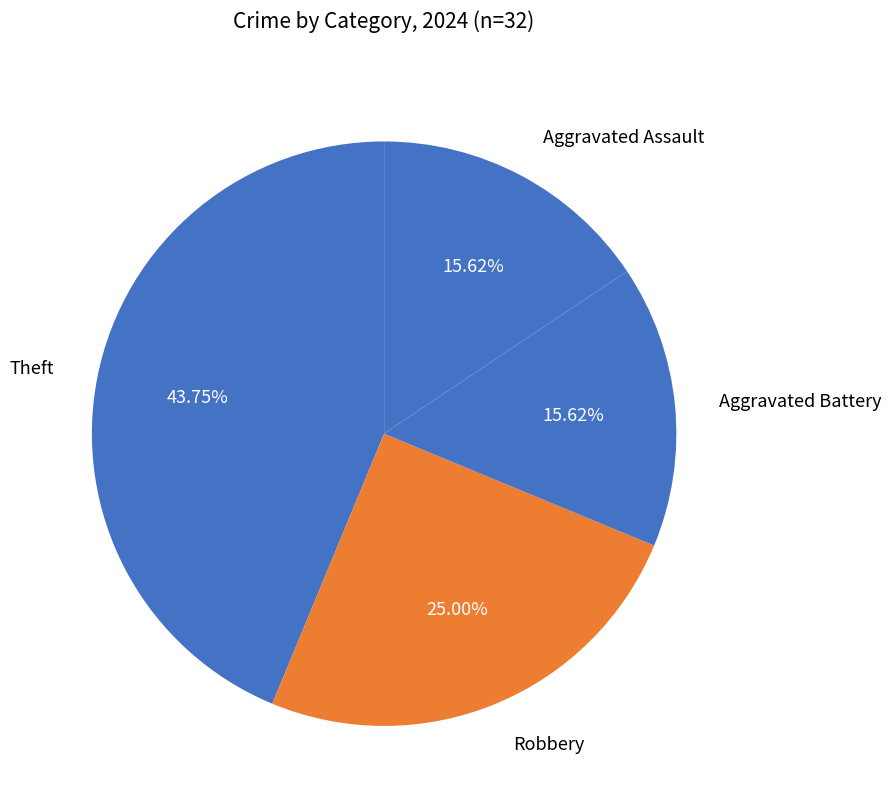

To the nearest percent, what percentage of the pie is Robbery?

25%